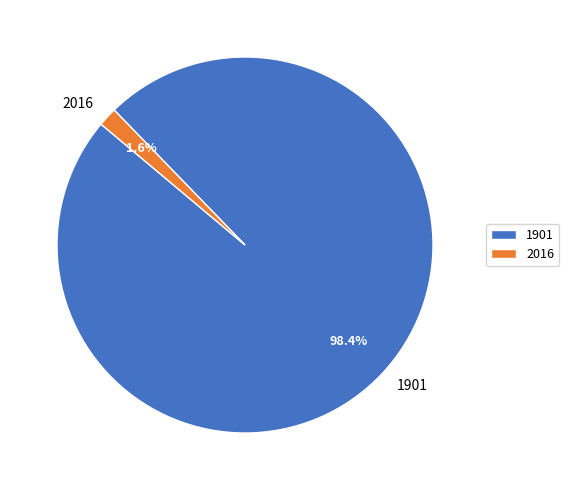

What is the total percentage of 1901 and 2016?

100.0%